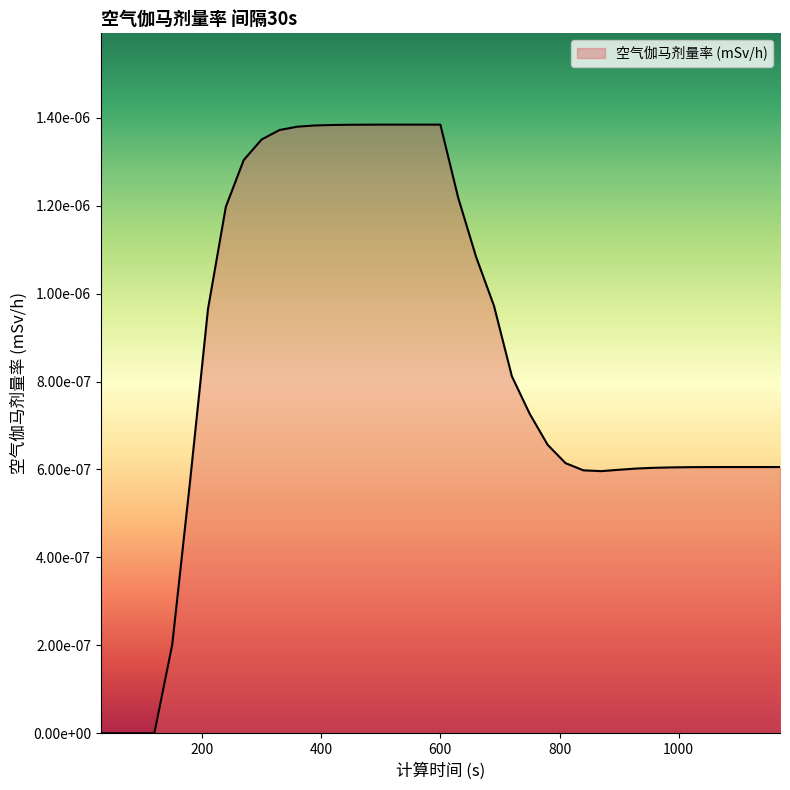

Does the chart have visible grid lines?

No